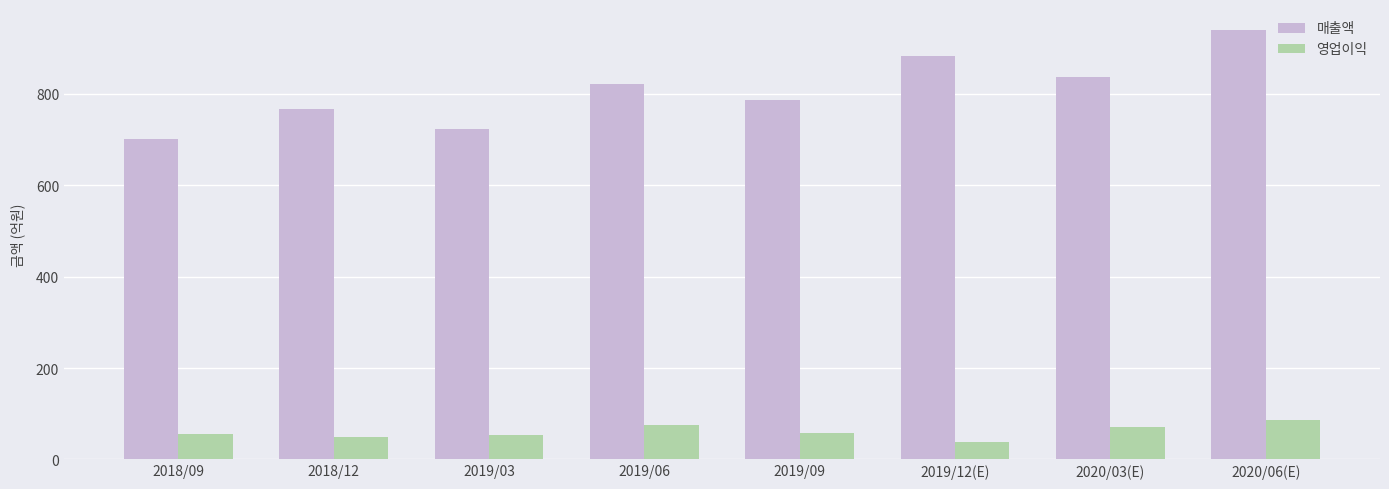

What is the spread (max minus min) of values at 2018/12?

716